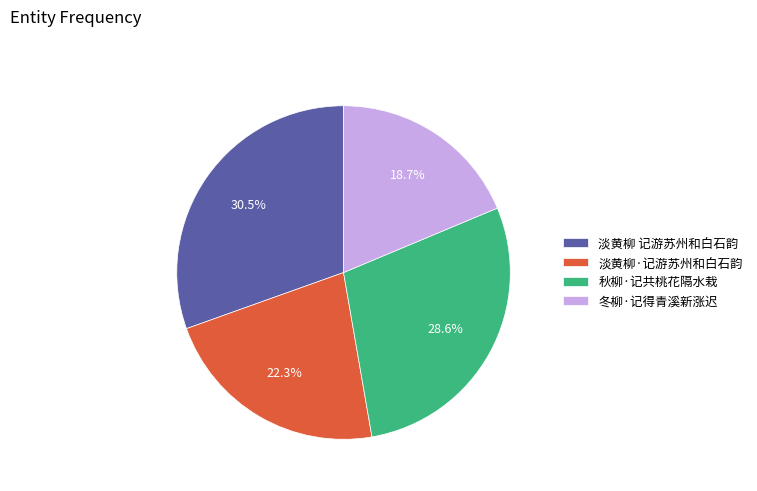

Is it true that 淡黄柳·记游苏州和白石韵 is 35% of the pie?

False